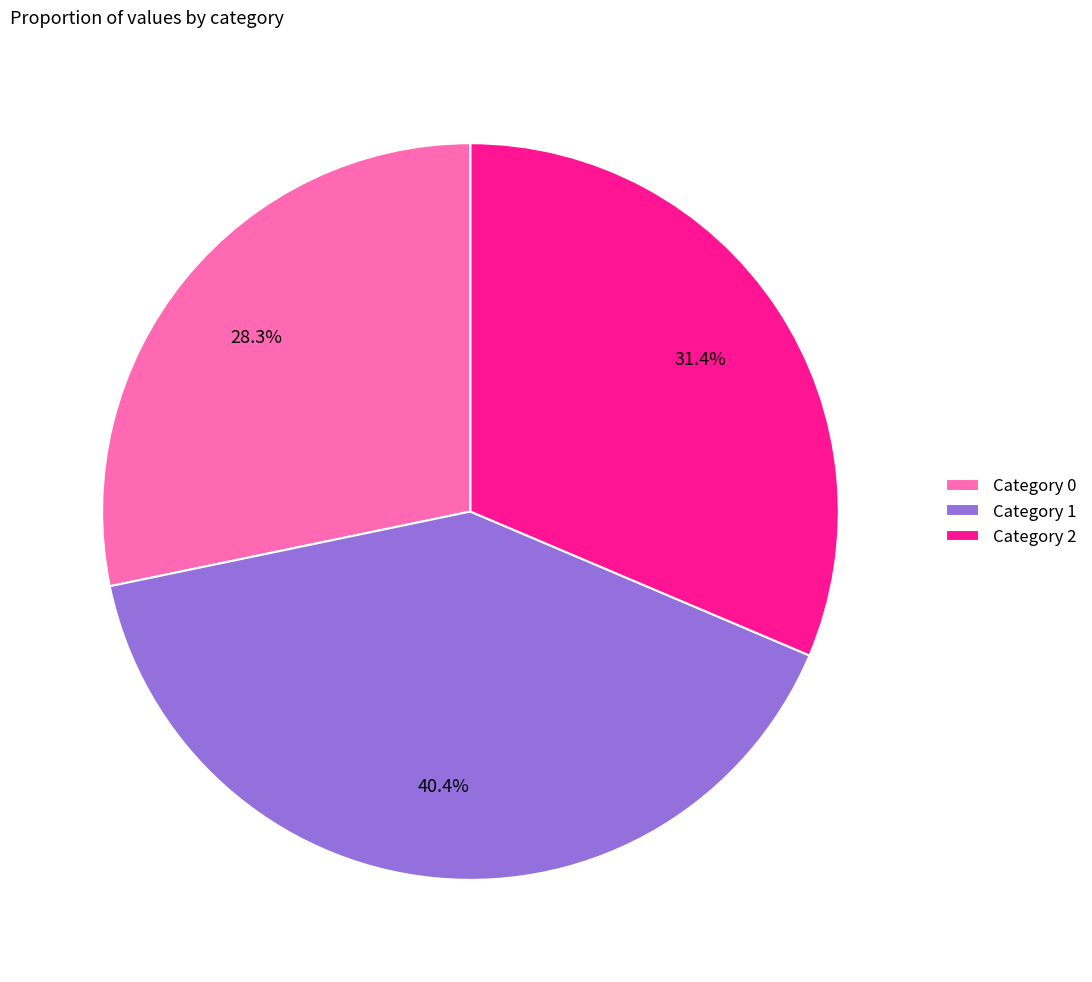

To the nearest percent, what is the difference between the largest and smallest slice percentages?

12%